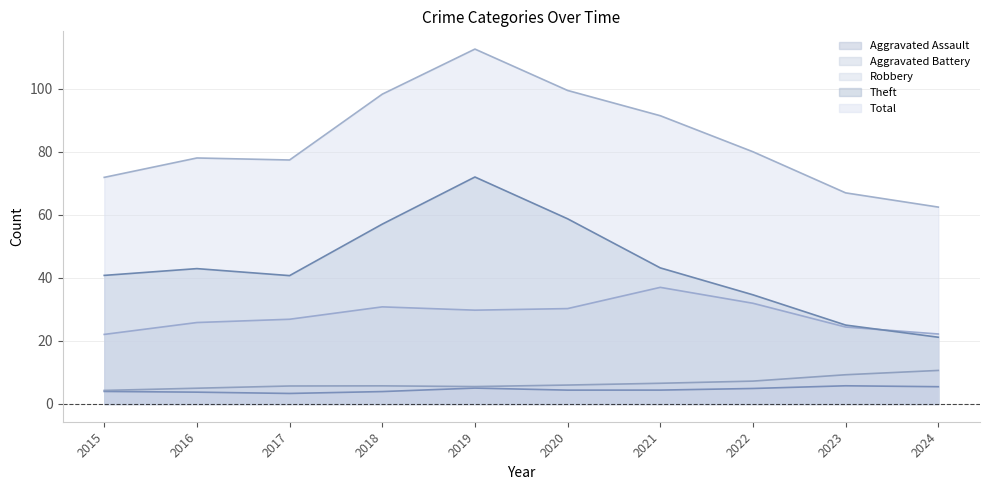

How many categories are shown in the chart?

10